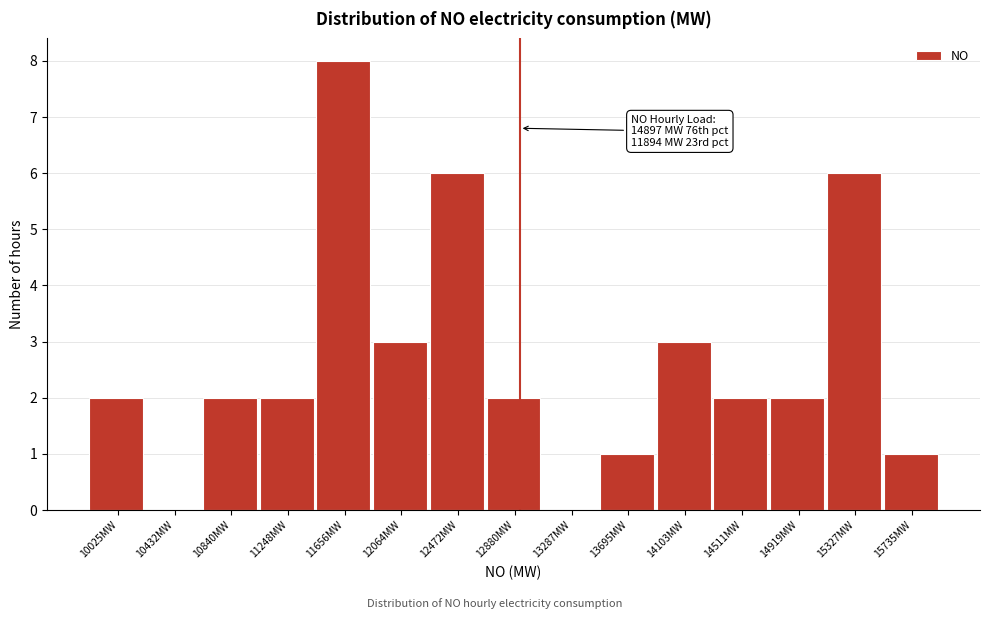

Reading right to left, extract all data points from this chart.

15735MW=1	15327MW=6	14919MW=2	14511MW=2	14103MW=3	13695MW=1	13287MW=0	12880MW=2	12472MW=6	12064MW=3	11656MW=8	11248MW=2	10840MW=2	10432MW=0	10025MW=2